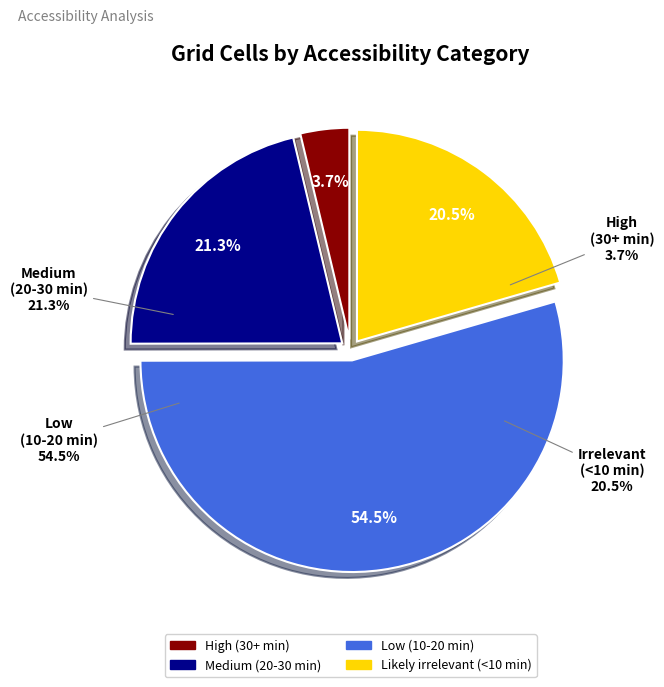

To the nearest percent, what portion does Medium (20-30 min) represent?

21%